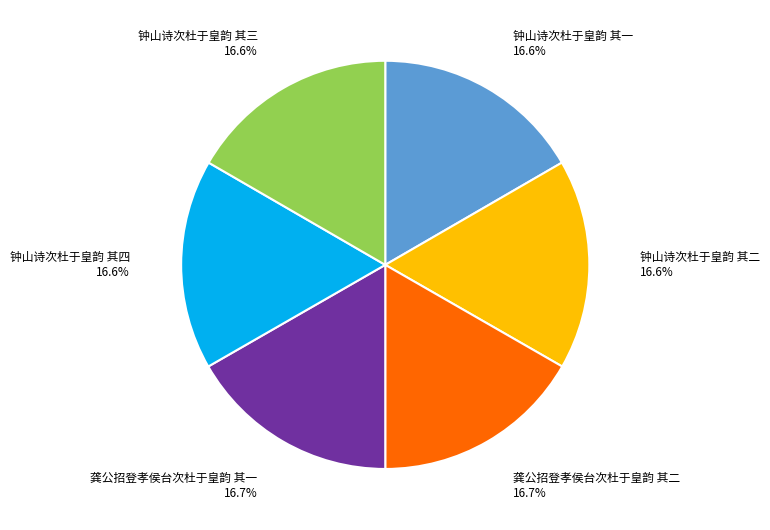

To the nearest percent, what portion does 钟山诗次杜于皇韵 其一 represent?

17%